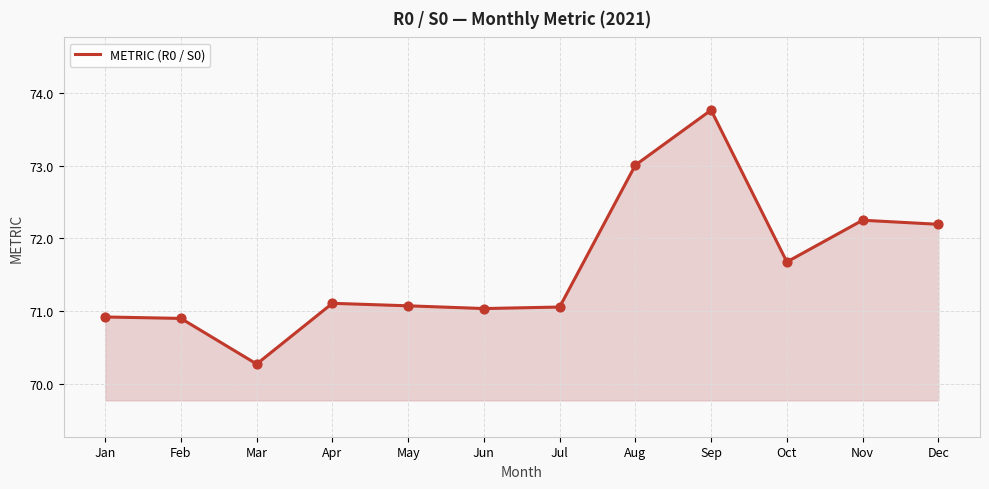

Which has a higher value, Jun or Nov?

Nov